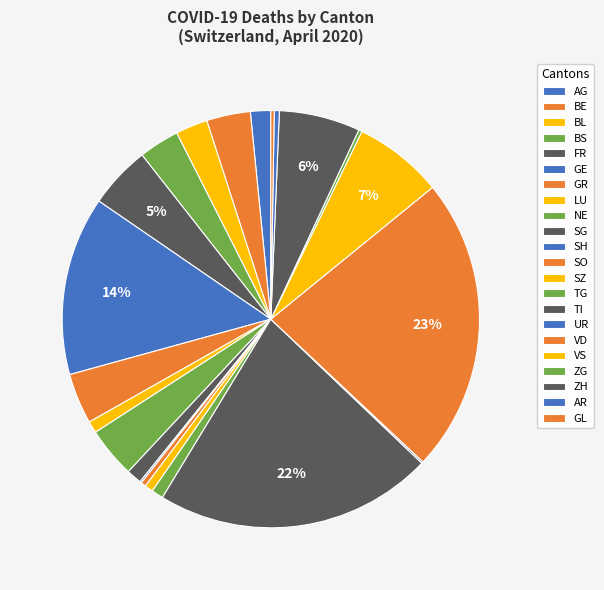

To the nearest percent, what is the difference between the NE and BS slice percentages?

2%